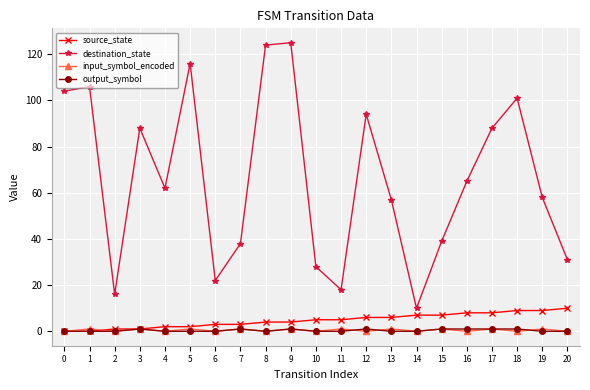

True or false: destination_state has a value of 10 at 20.

False